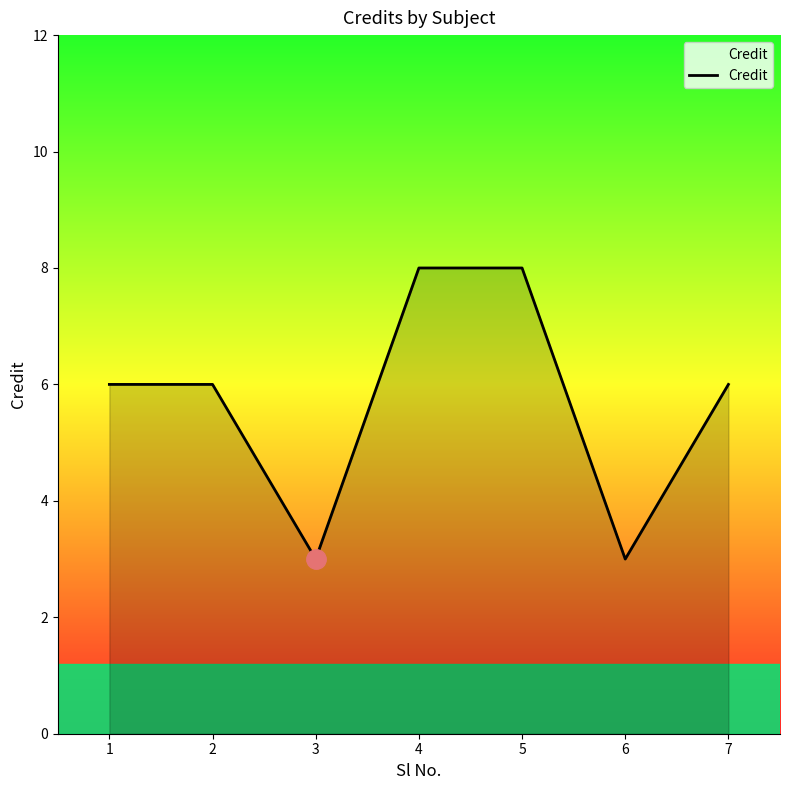

What is the average value?

6